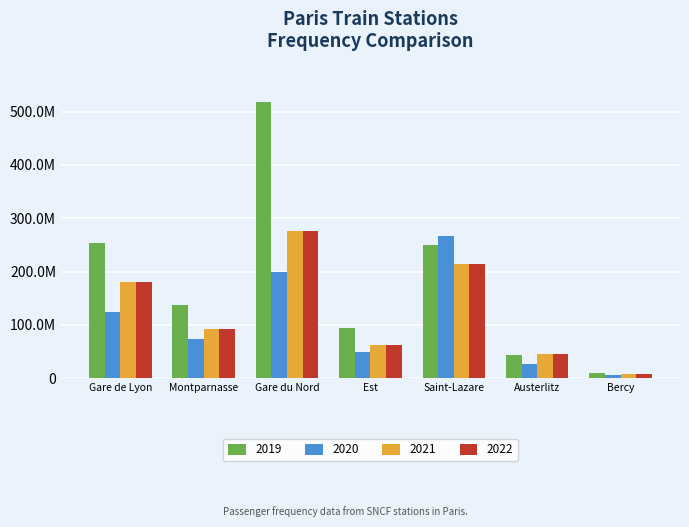

What are all the series names shown in the legend?

2019, 2020, 2021, 2022